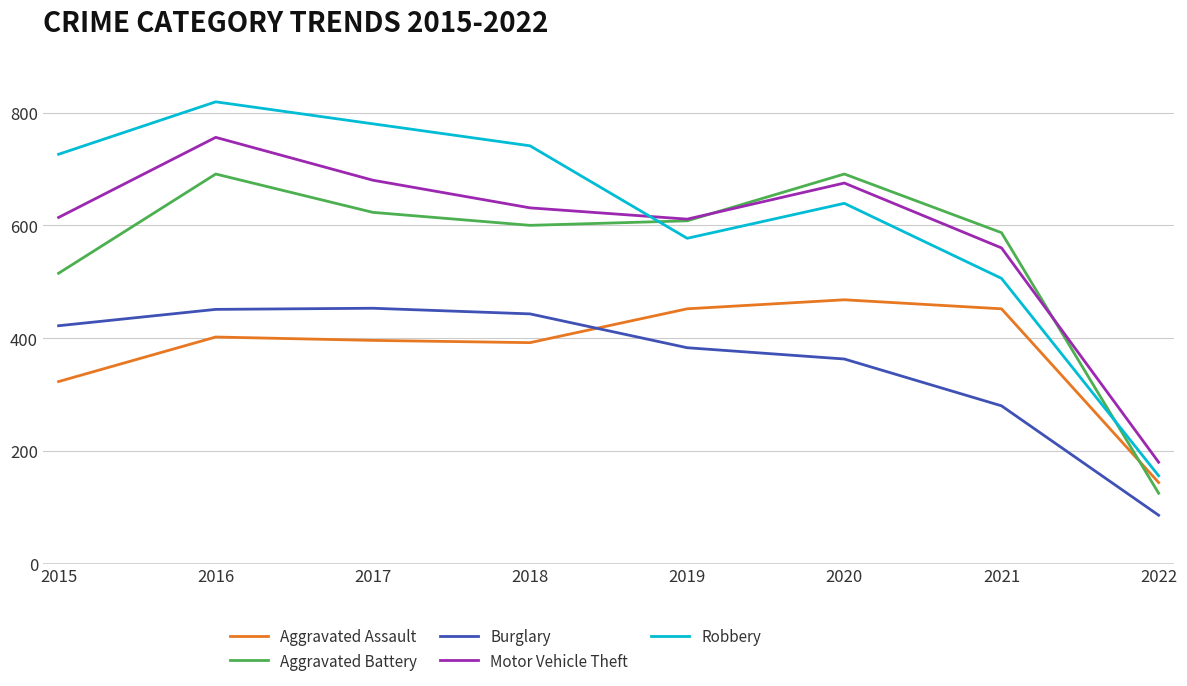

True or false: Aggravated Battery and Burglary intersect in this chart.

False